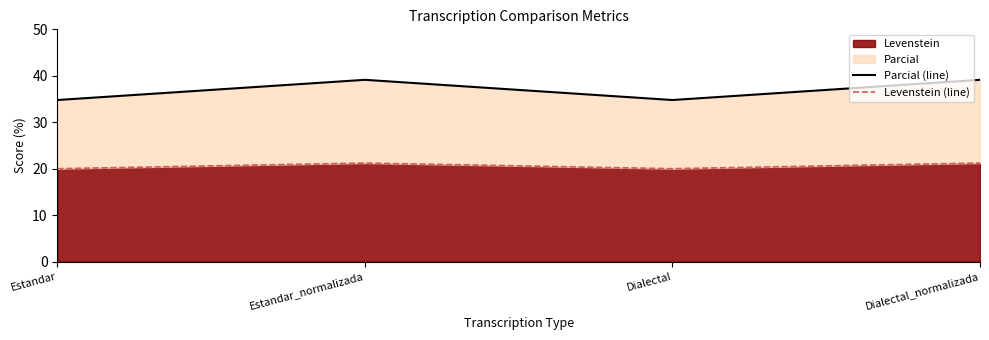

Rank the series by their average value, from lowest to highest.

Levenstein (line), Parcial (line)